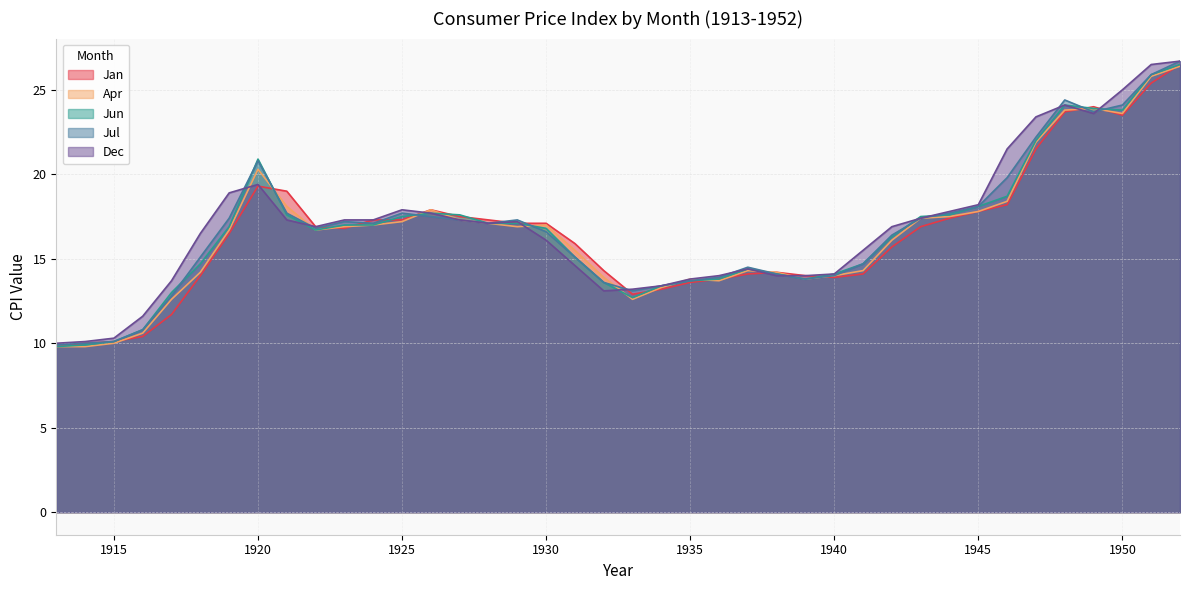

At which label is Dec closest to 18?

1925